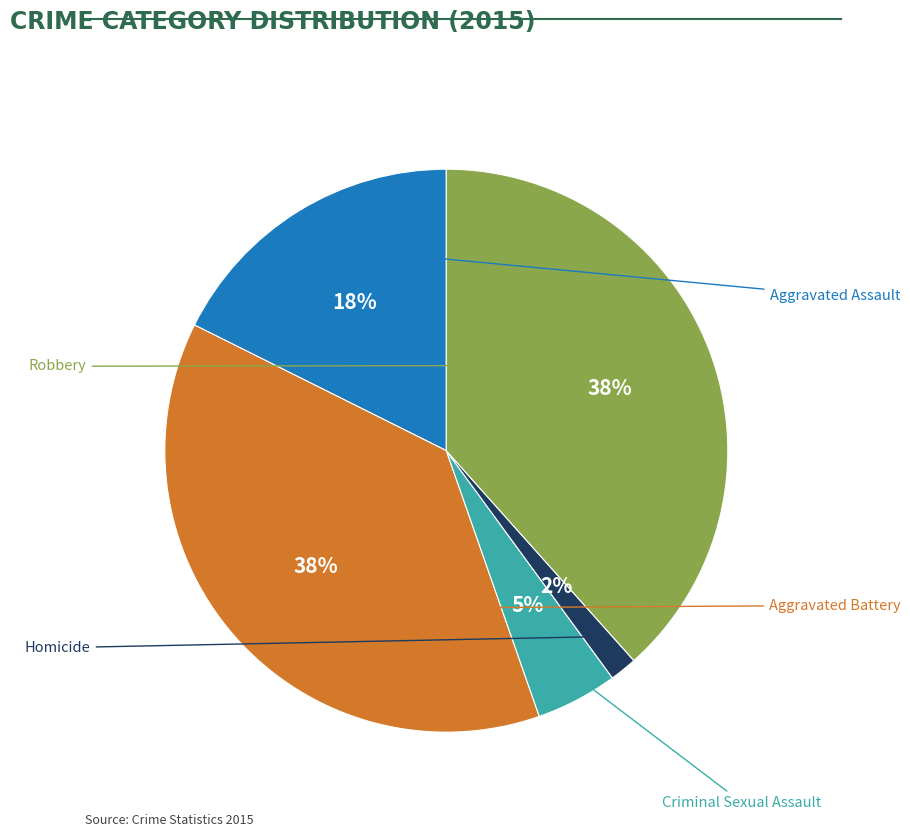

Between Homicide and Criminal Sexual Assault, which is larger?

Criminal Sexual Assault